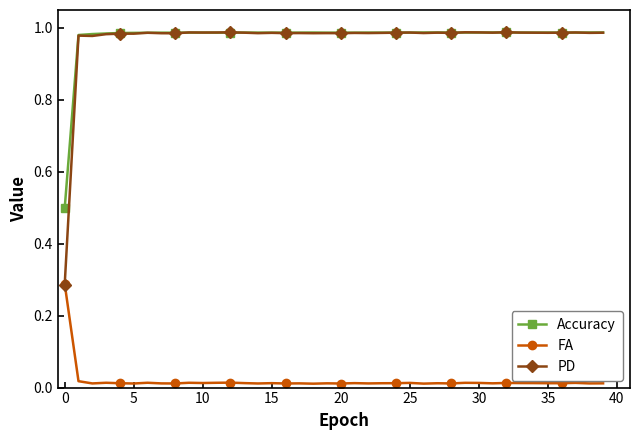

At how many categories does at least one series exceed 0?

40